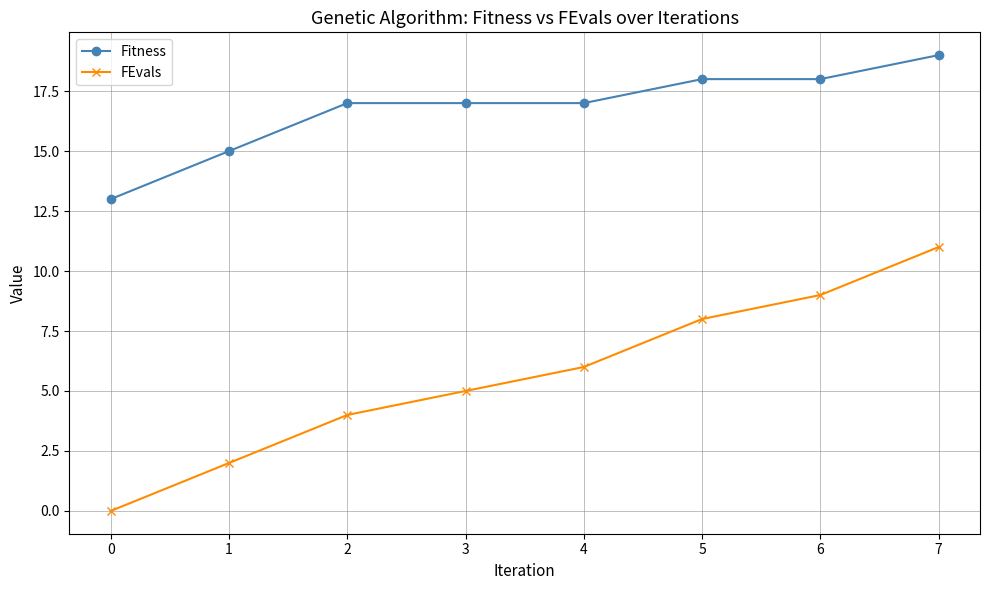

How many values in the FEvals series are below 6?

4